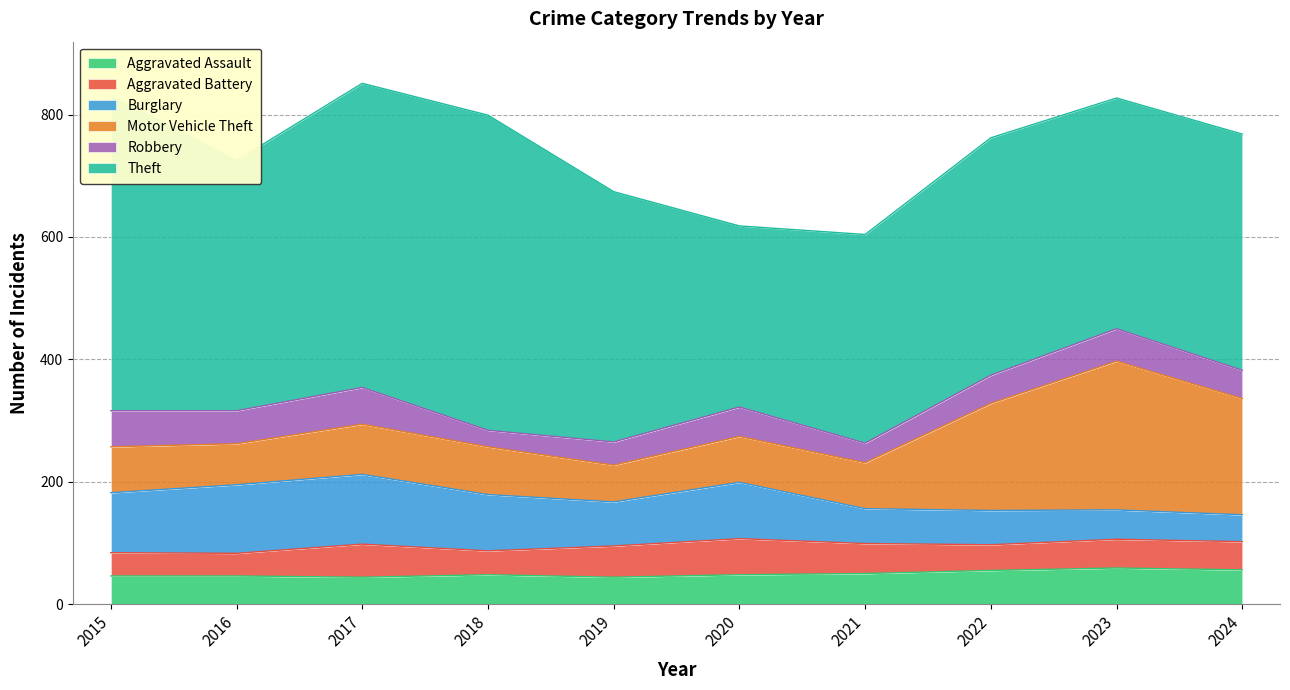

In Aggravated Assault, how many points are lower than both neighbors (excluding endpoints)?

2